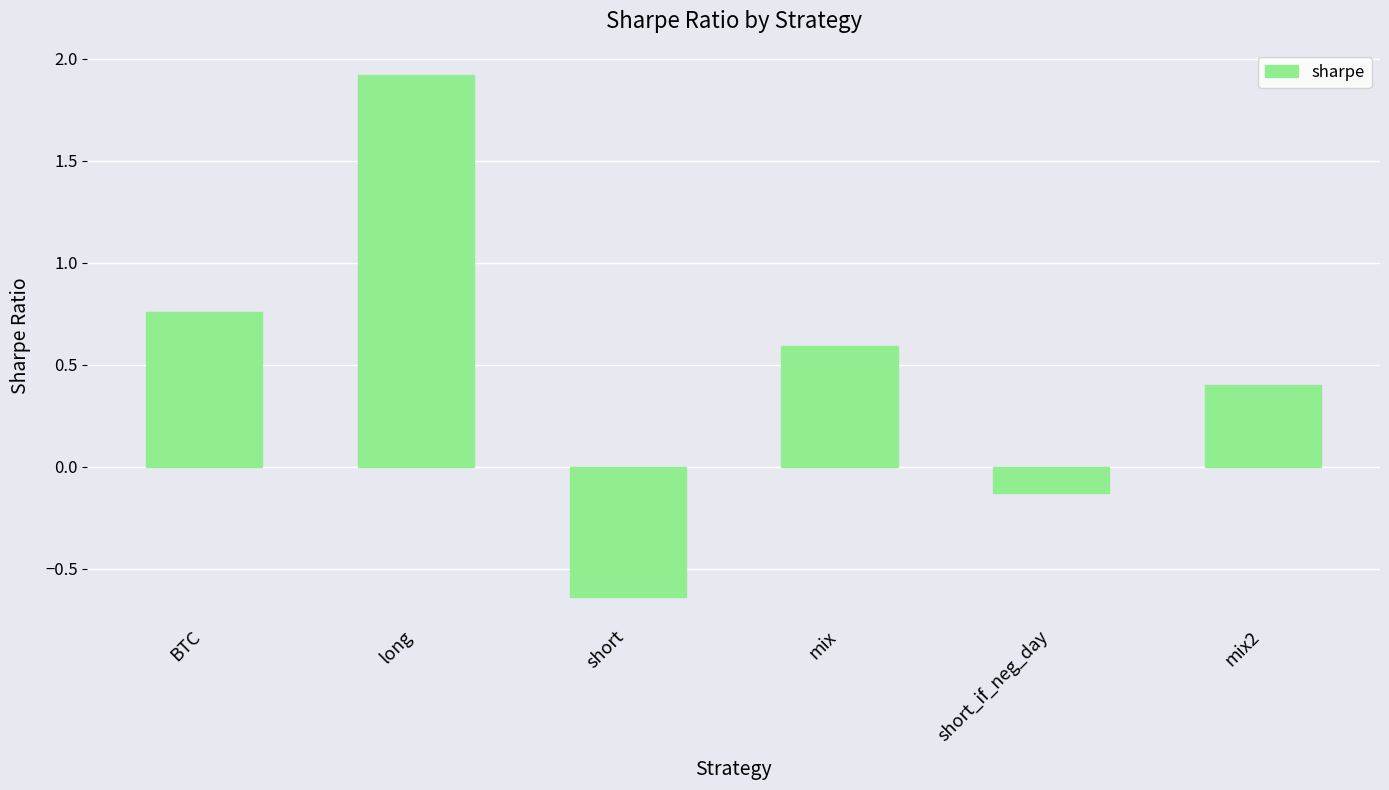

At which label does the data first exceed 0?

BTC